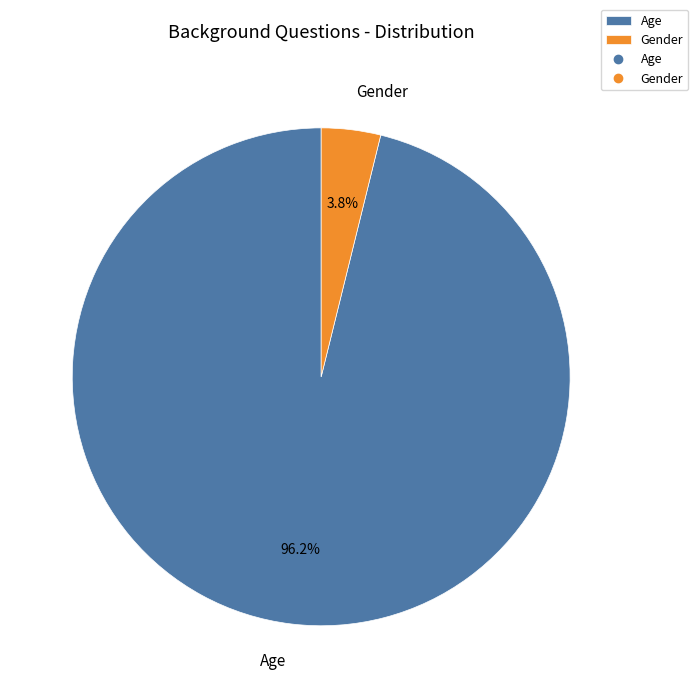

Rank the categories by value from highest to lowest.

Age, Gender